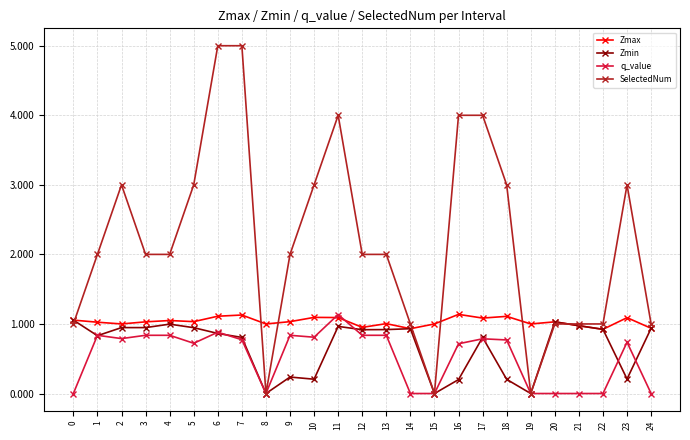

Which series has the widest spread of values?

SelectedNum